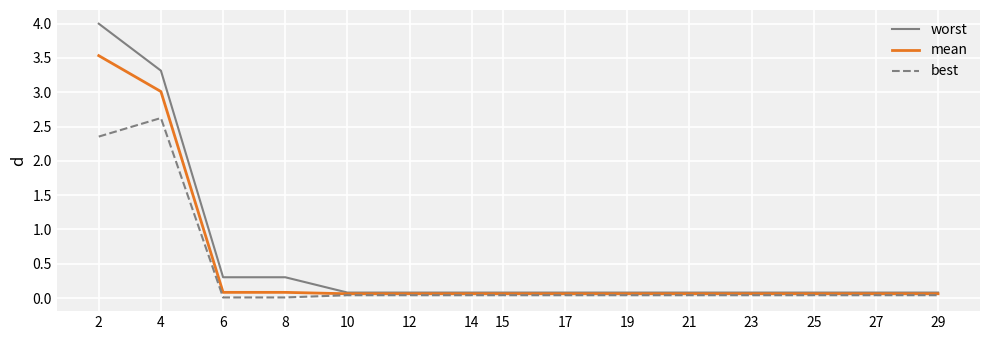

How many categories are shown in the chart?

15